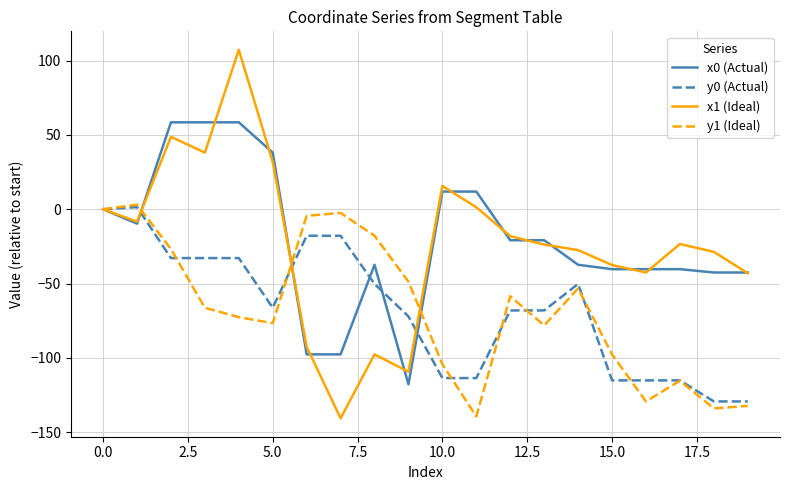

What is the minimum value shown in the chart?

-140.7